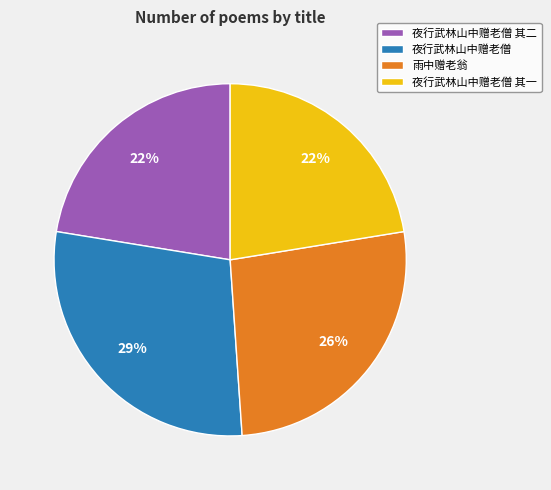

Approximately how many times larger is the value at 夜行武林山中赠老僧 其一 compared to 夜行武林山中赠老僧?

0.8